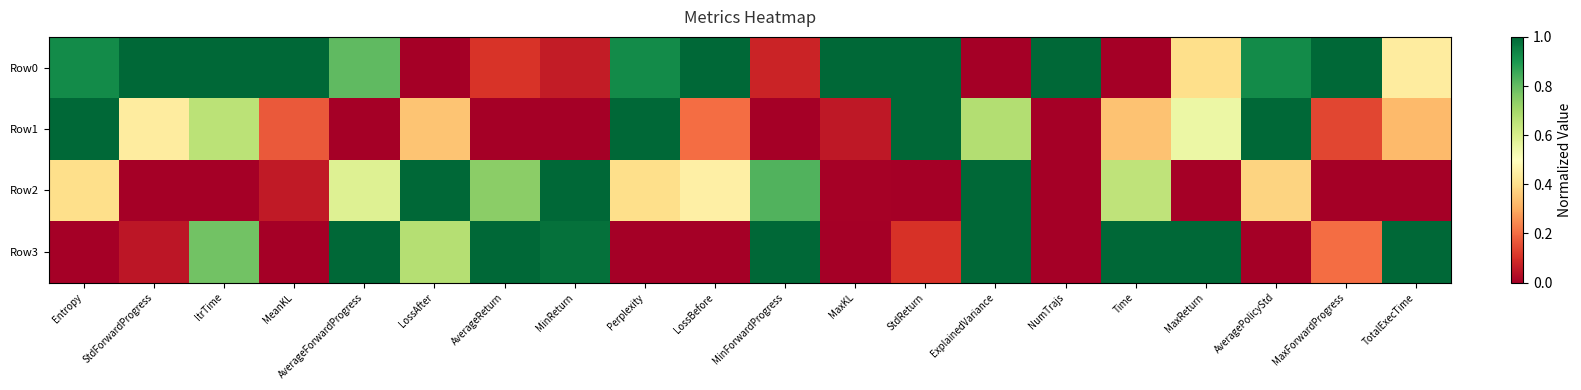

What is the total value across all series at LossAfter?

2.0